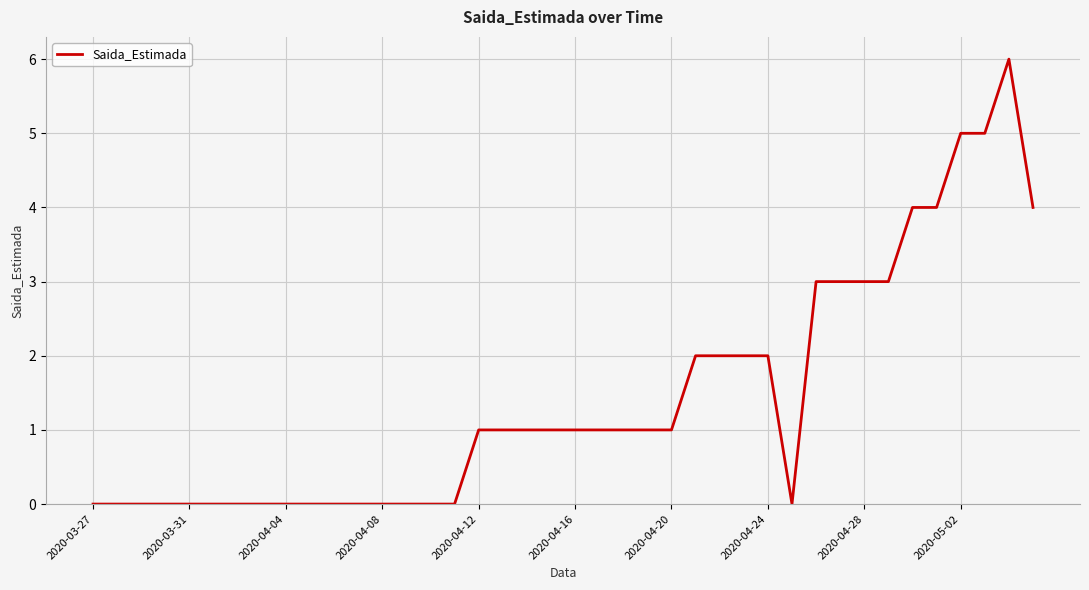

What is the average value?

1